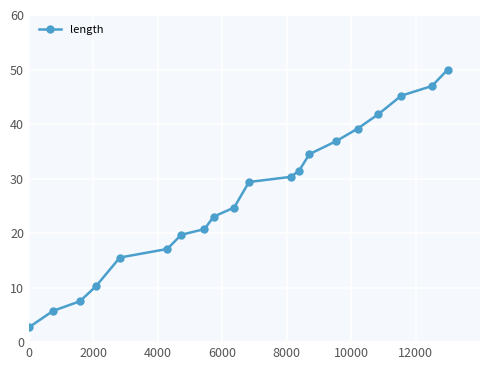

Reading right to left, list all the values displayed in this chart.

50.0	47.0	45.2	41.8	39.2	36.9	34.5	31.5	30.3	29.4	24.7	23.0	20.7	19.7	17.1	15.5	10.2	7.5	5.7	2.7